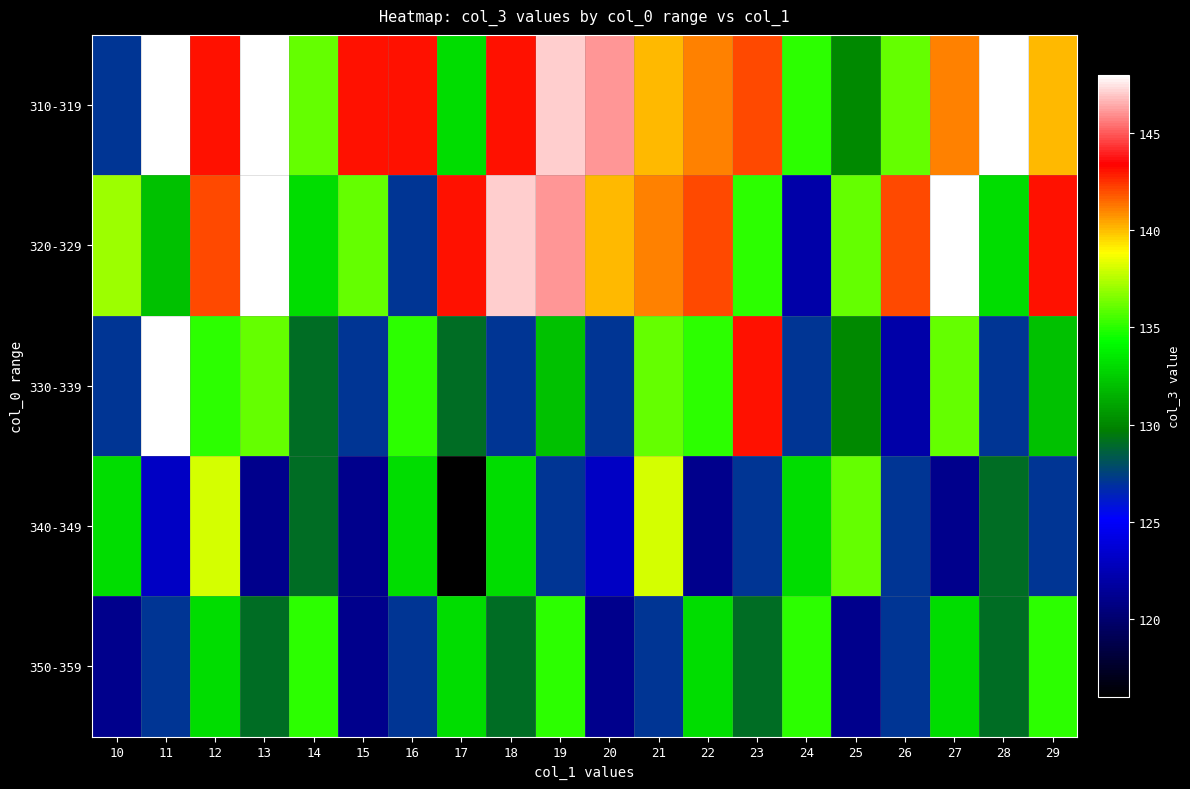

Reading left to right, list all the values displayed in this chart.

310-319: 10=127	11=148	12=143	13=148	14=136	15=143	16=143	17=133	18=143	19=147	20=146	21=140	22=141	23=142	24=135	25=130	26=136	27=141	28=148	29=140
320-329: 10=137	11=132	12=142	13=148	14=133	15=136	16=127	17=143	18=147	19=146	20=140	21=141	22=142	23=135	24=122	25=136	26=142	27=148	28=133	29=143
330-339: 10=127	11=148	12=135	13=136	14=129	15=127	16=135	17=129	18=127	19=132	20=127	21=136	22=135	23=143	24=127	25=130	26=122	27=136	28=127	29=132
340-349: 10=133	11=123	12=138	13=121	14=129	15=121	16=133	17=116	18=133	19=127	20=123	21=138	22=121	23=127	24=133	25=136	26=127	27=121	28=129	29=127
350-359: 10=121	11=127	12=133	13=129	14=135	15=121	16=127	17=133	18=129	19=135	20=121	21=127	22=133	23=129	24=135	25=121	26=127	27=133	28=129	29=135